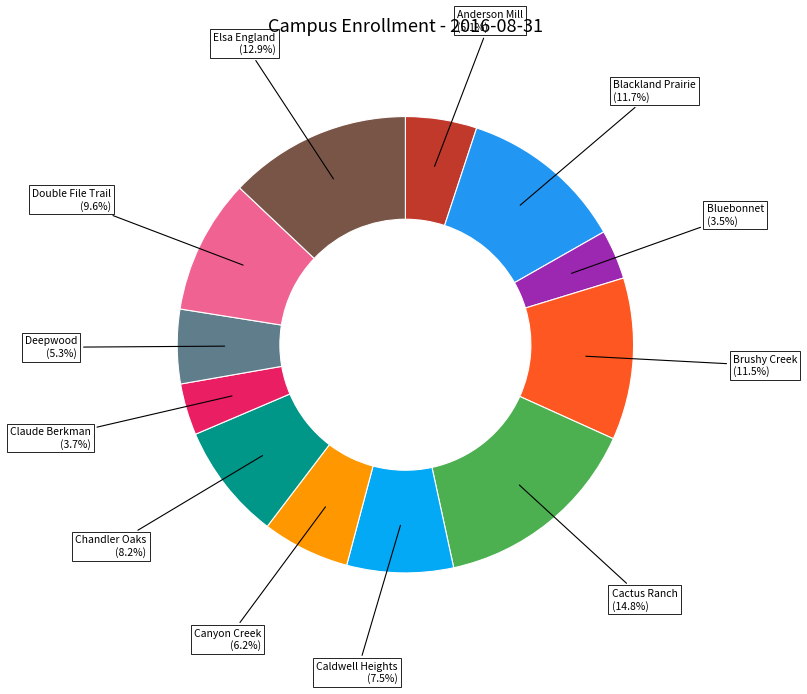

Is there any slice that represents more than half of the pie?

No